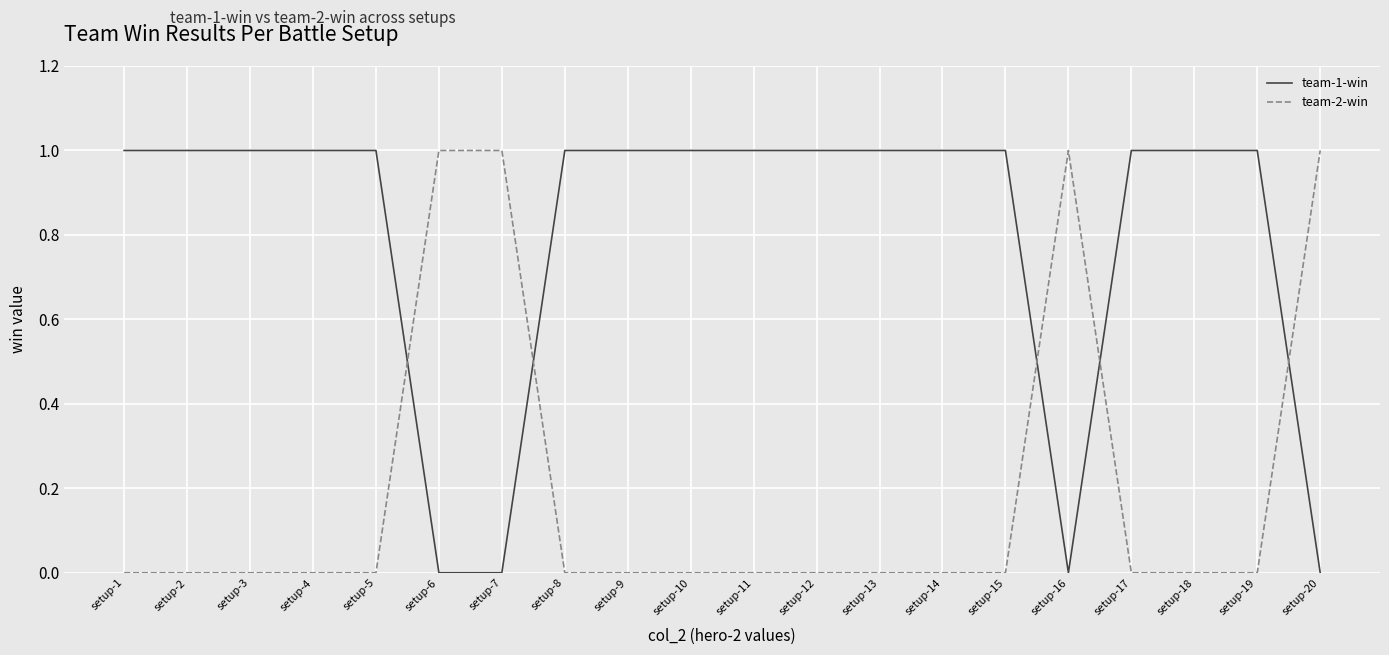

True or false: team-2-win and team-1-win cross at least once.

True